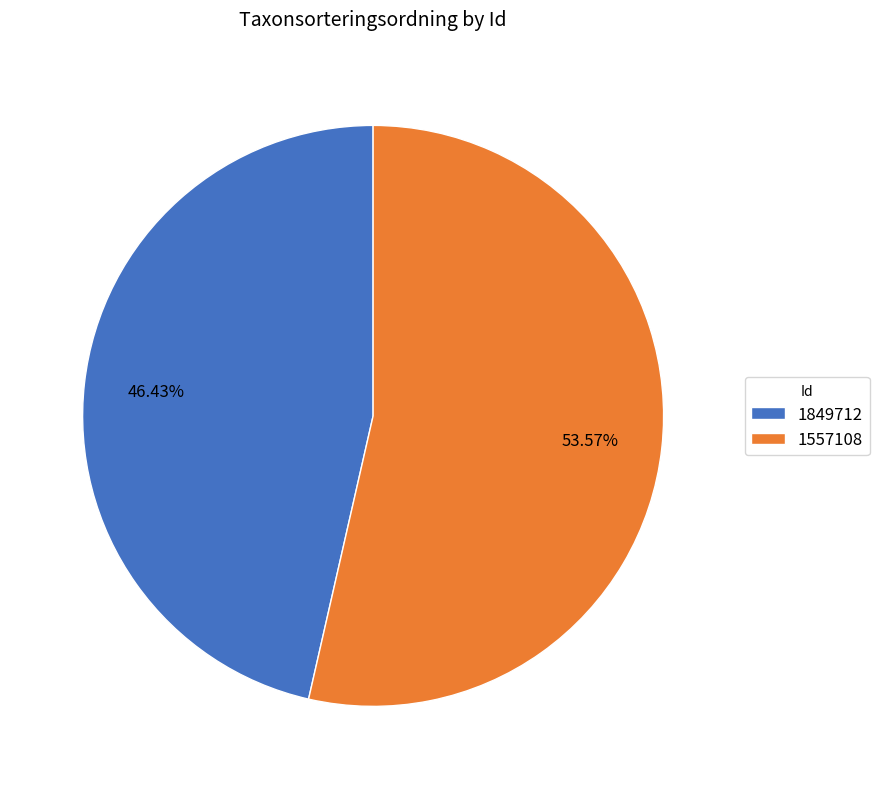

Count the number of slices in the pie.

2